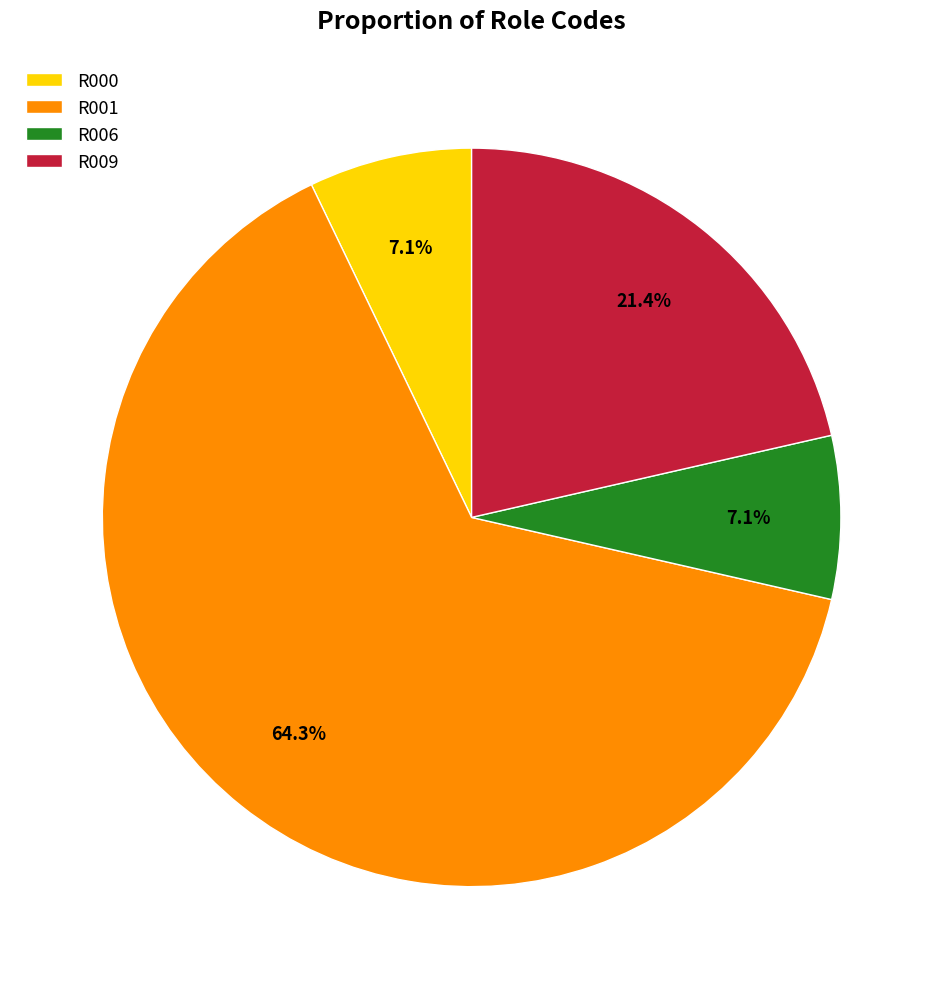

Does any single category account for the majority?

Yes